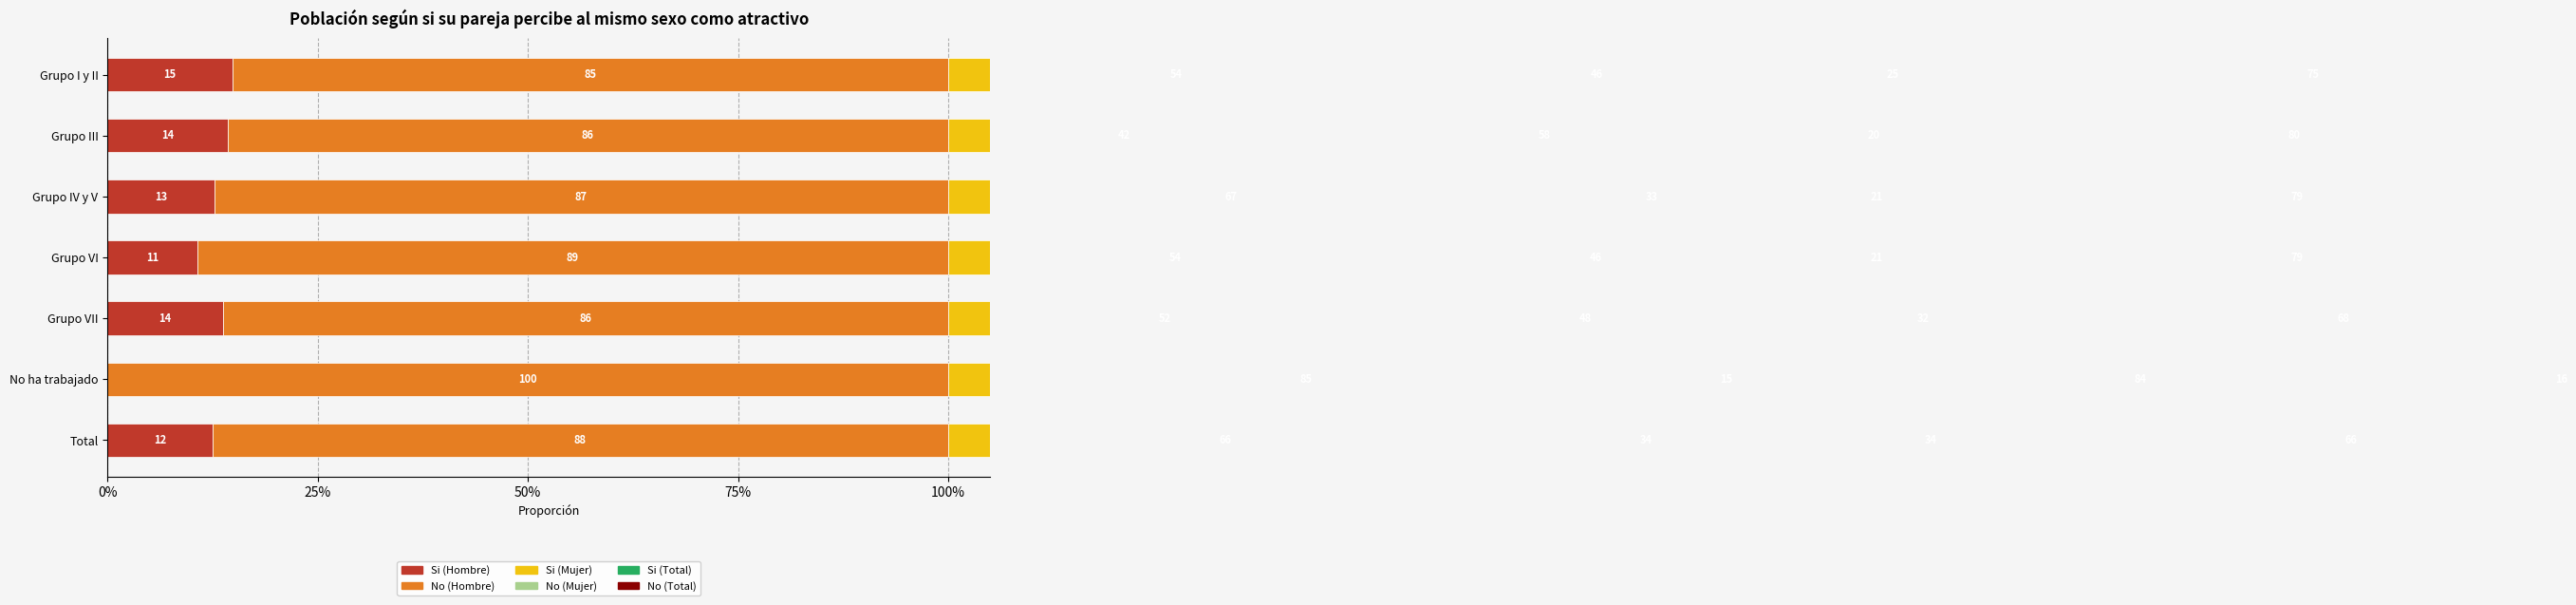

The value of No (Mujer) at No ha trabajado is 0.1. True or false?

True